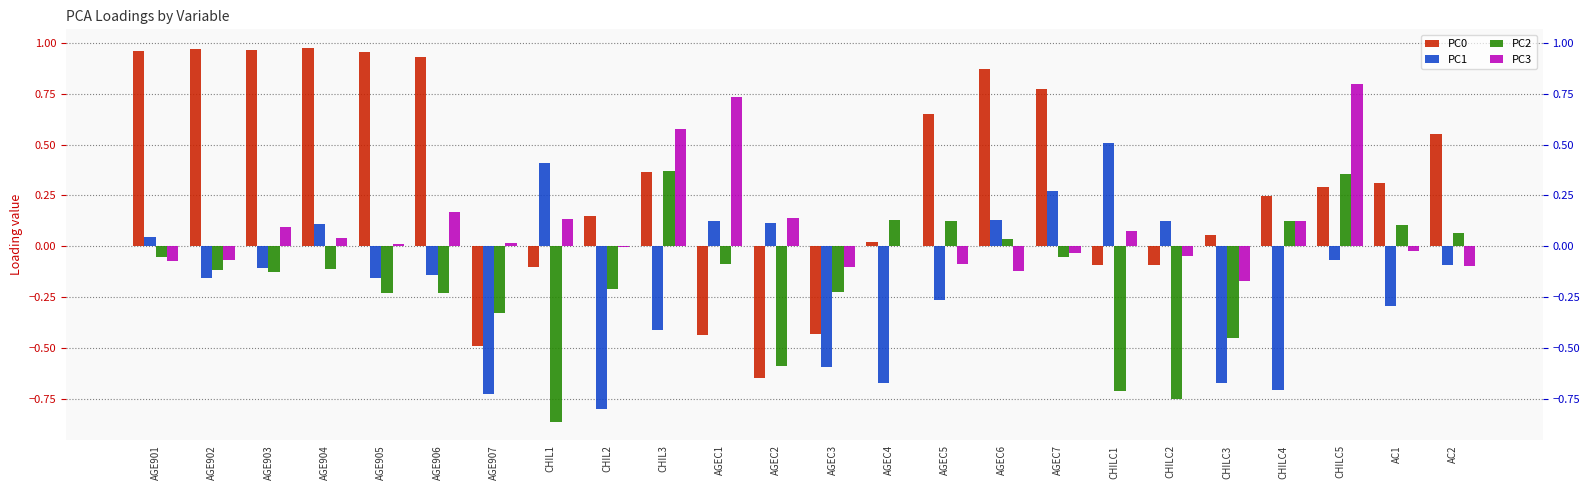

What is the minimum value for PC2?

-0.9